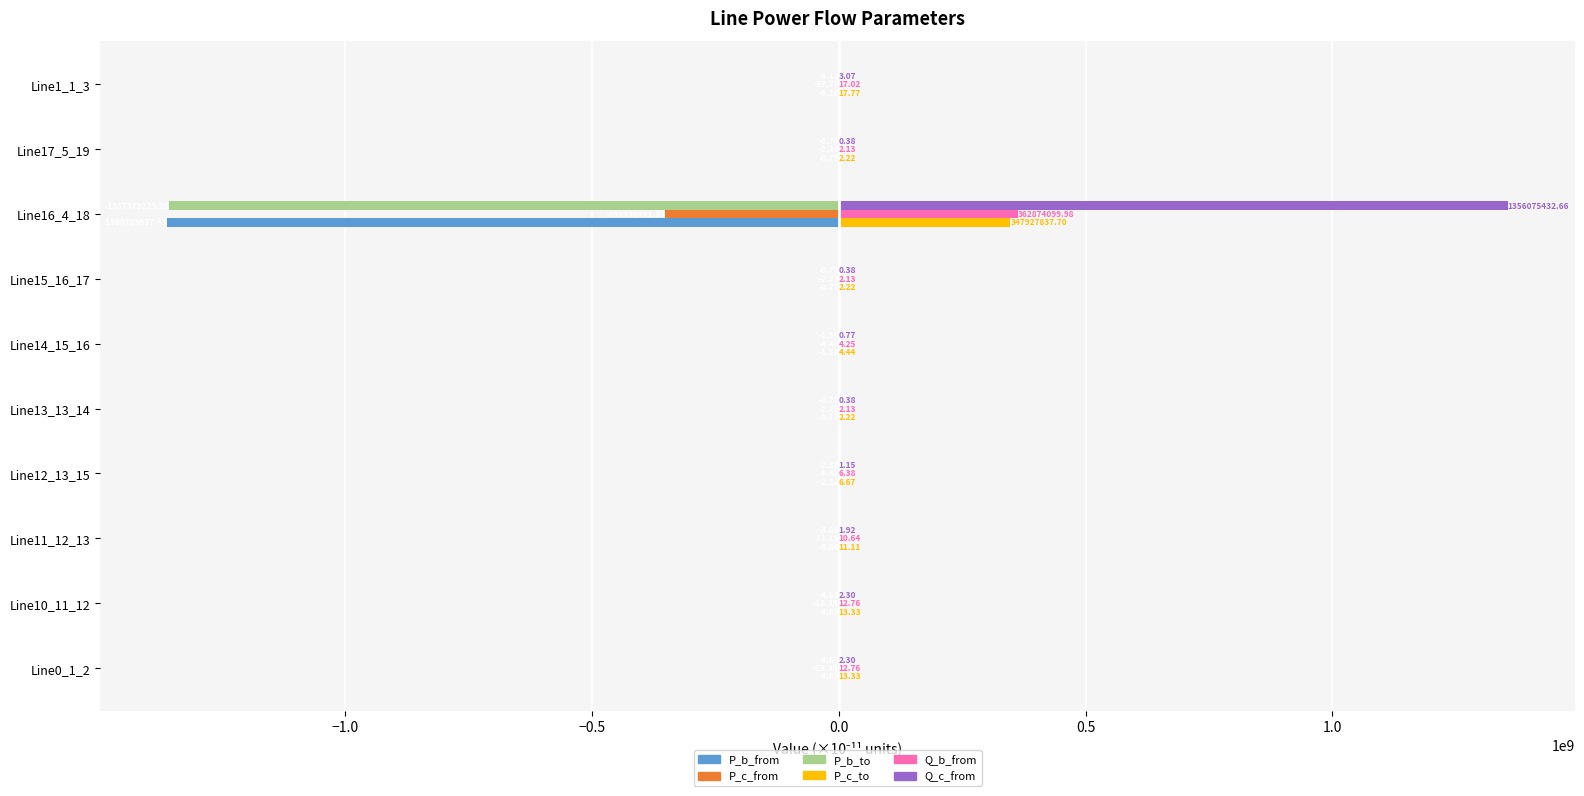

What is the average value of the P_b_from series?

-136078986.3